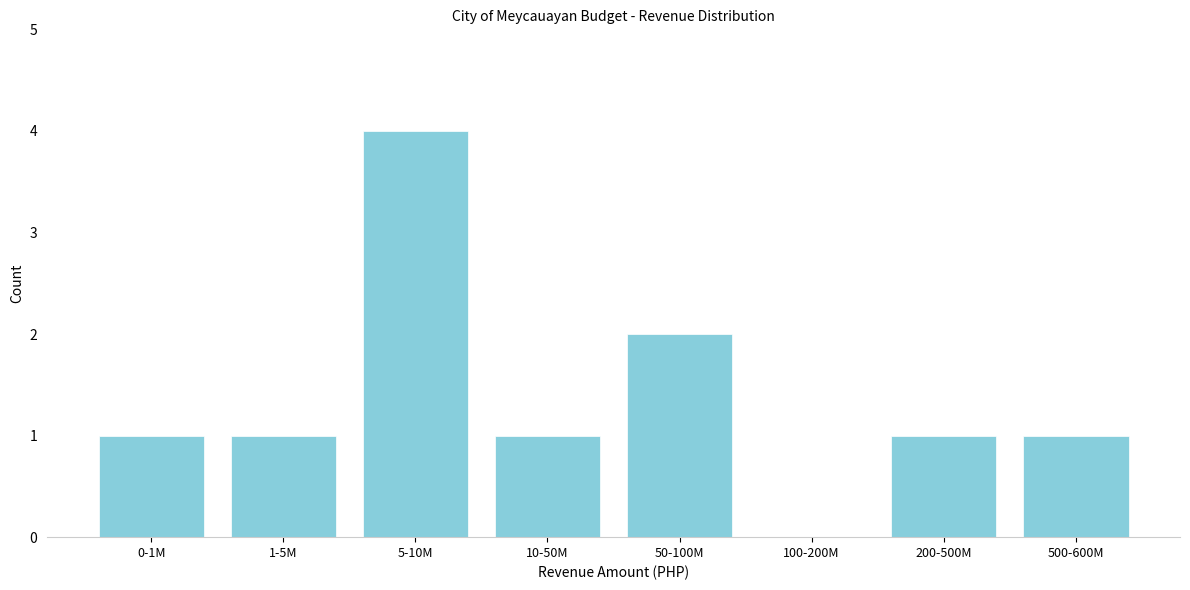

Reading left to right, extract all data points from this chart.

0-1M=1	1-5M=1	5-10M=4	10-50M=1	50-100M=2	100-200M=0	200-500M=1	500-600M=1